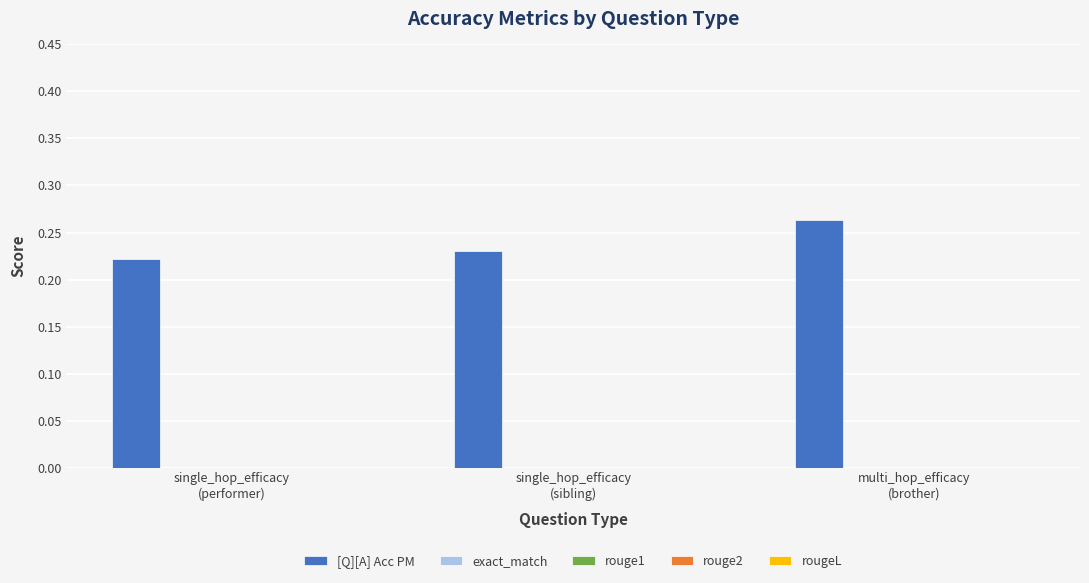

How many values are between 0 and 1?

3